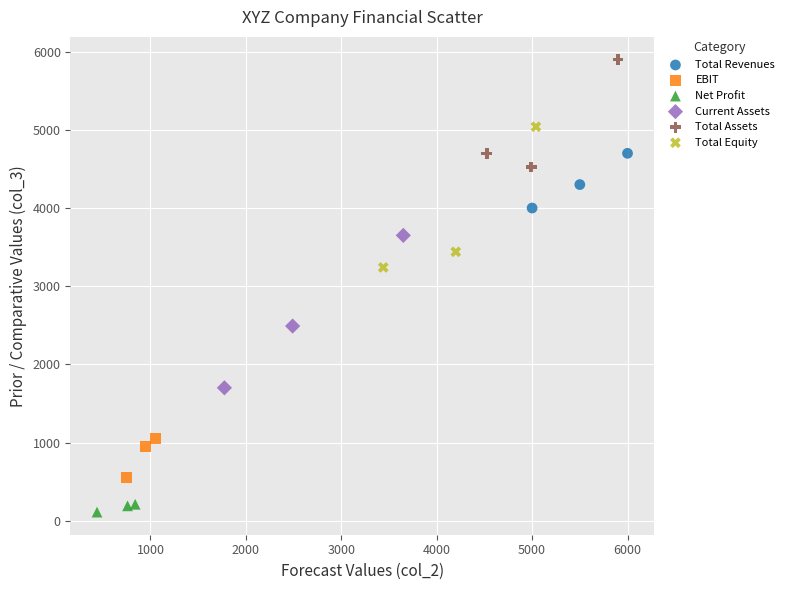

What are all the series names shown in the legend?

Total Revenues, EBIT, Net Profit, Current Assets, Total Assets, Total Equity